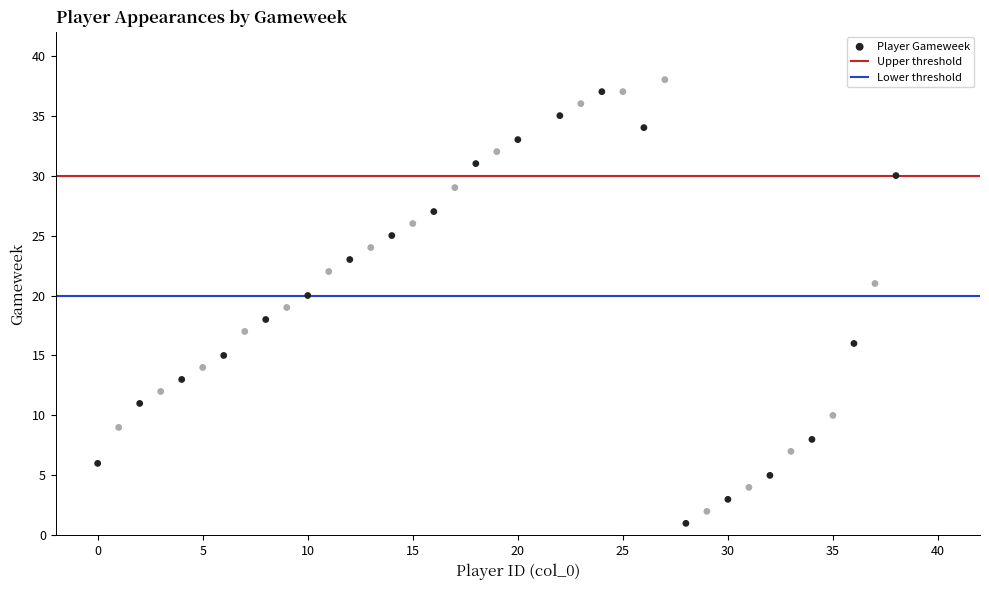

What is the range of X values (max minus min)?

38